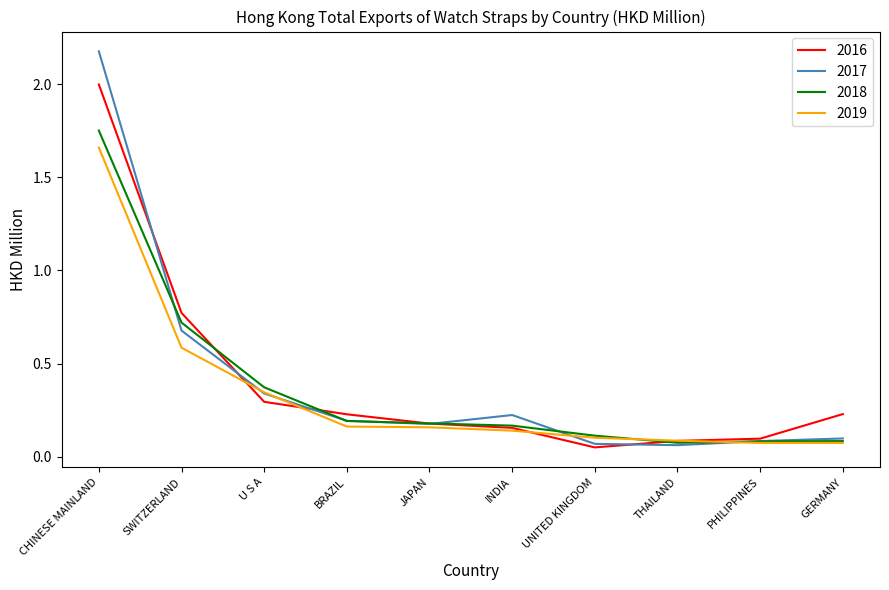

What are all the series names shown in the legend?

2016, 2017, 2018, 2019